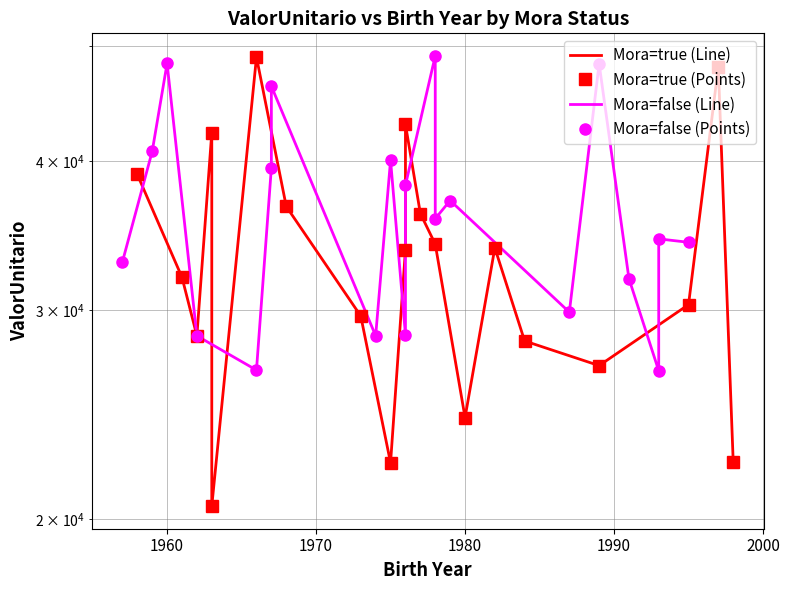

In Mora=true (Line), how many points are higher than both neighbors (excluding endpoints)?

5